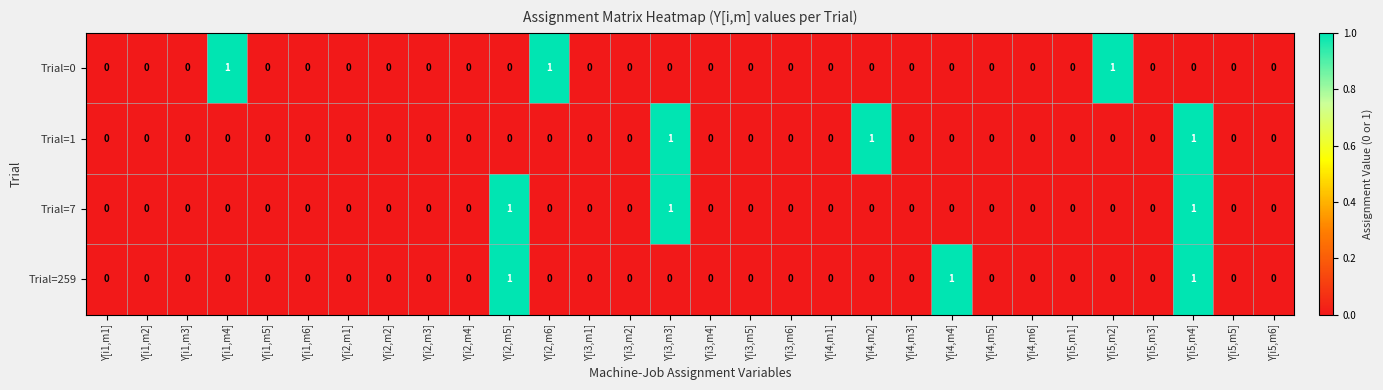

How many Trial=1 values are between 0 and 1?

30